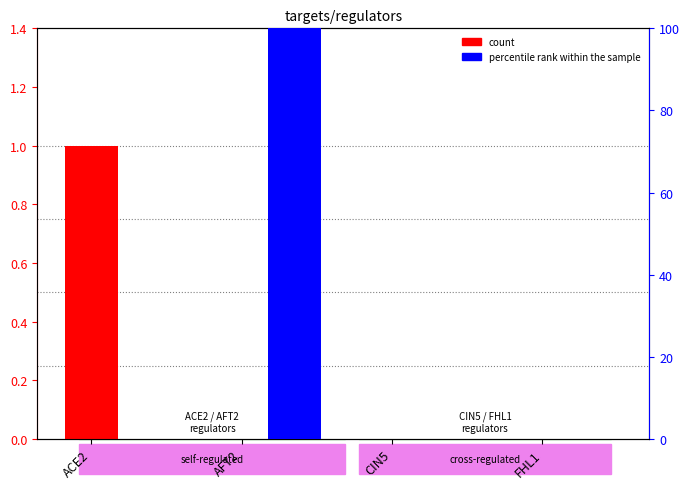

What is the approximate value of percentile rank within the sample at AFT2, to the nearest 50?

100